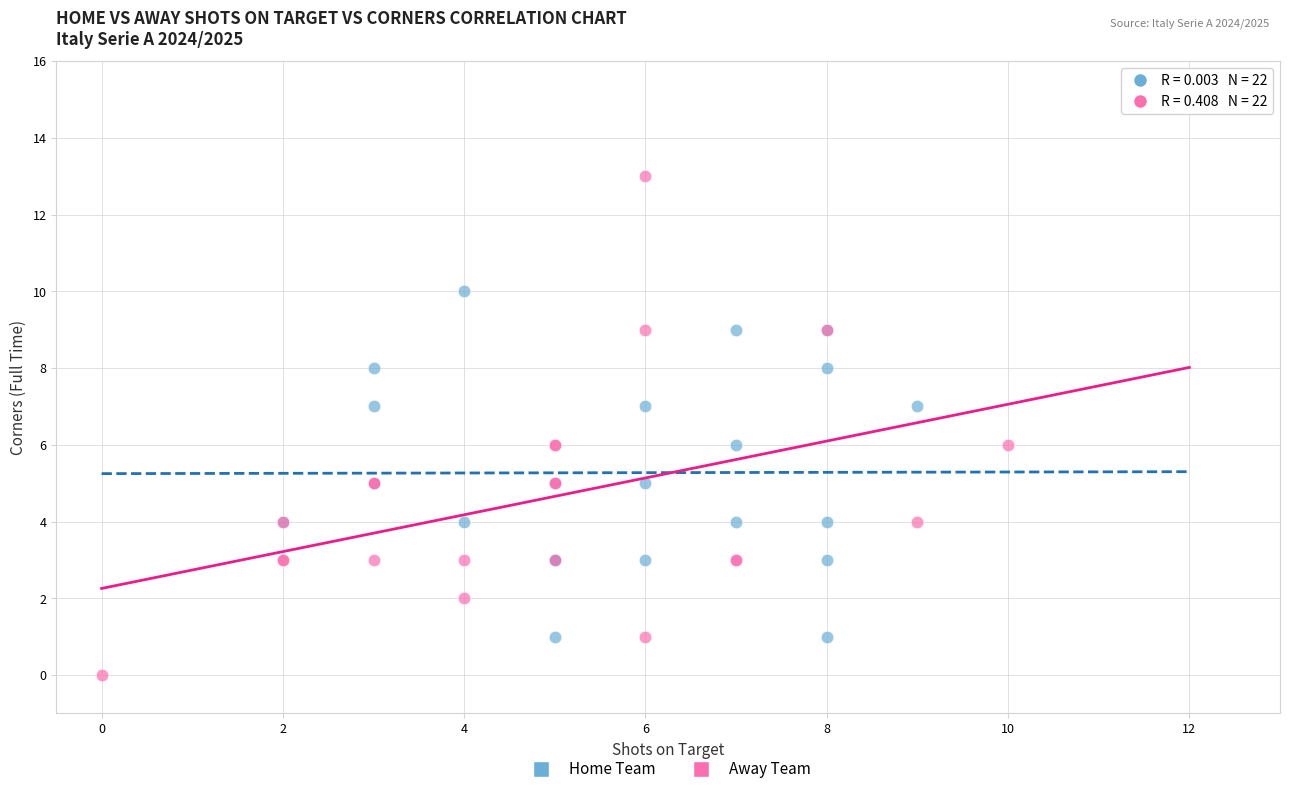

Which series has the largest Y range (max minus min)?

Away Team